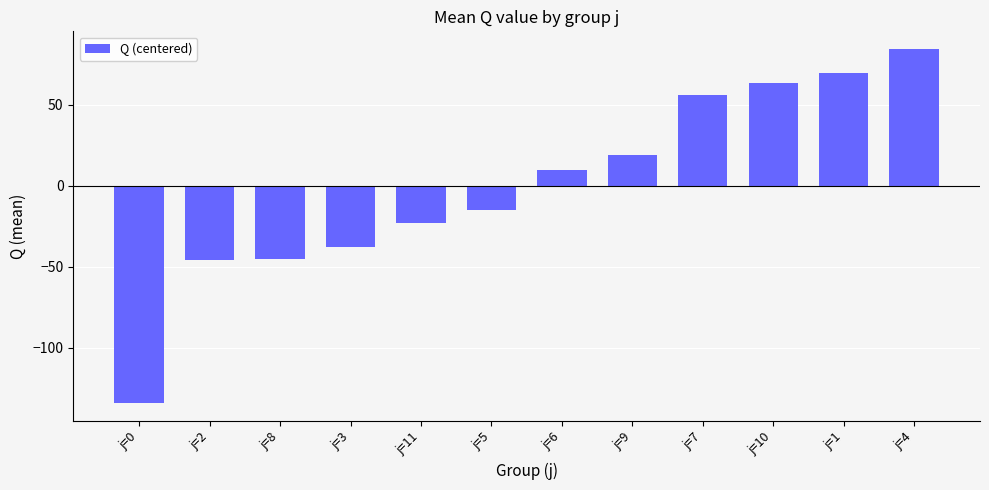

Which category has the lowest value across all series?

j=0